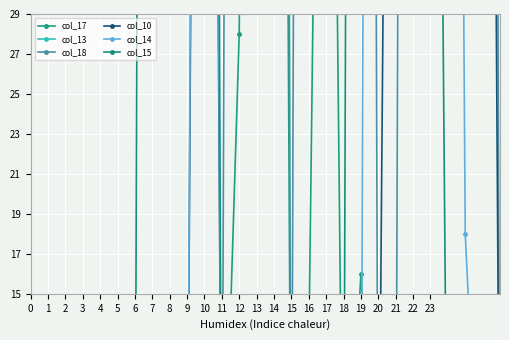

At how many categories does at least one series exceed 199?

18